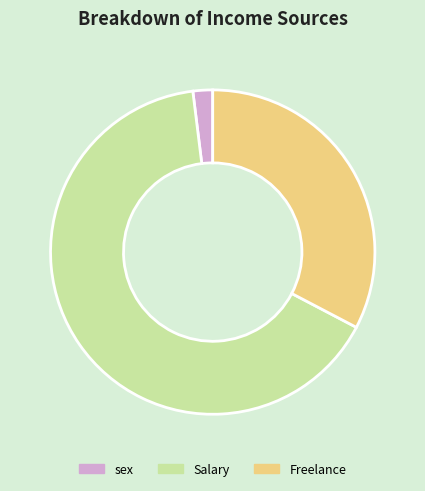

The sex slice represents 2% of the pie. True or false?

True